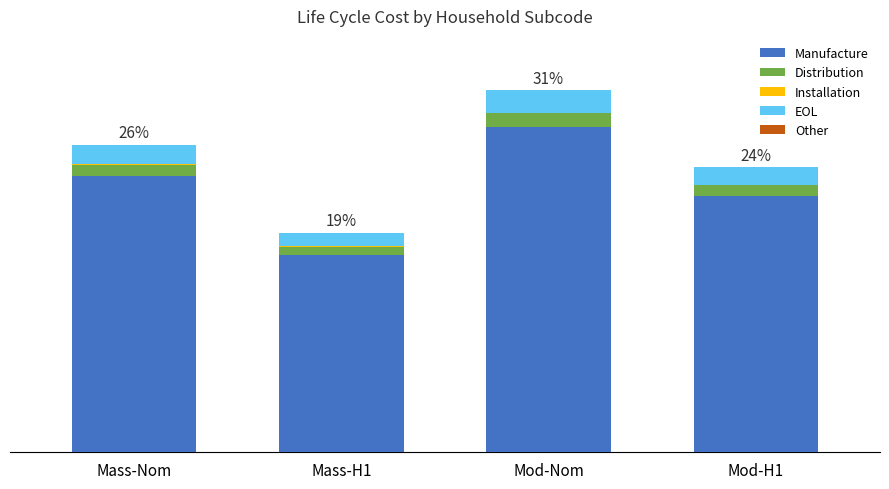

What position from the right is Mass-Nom?

4